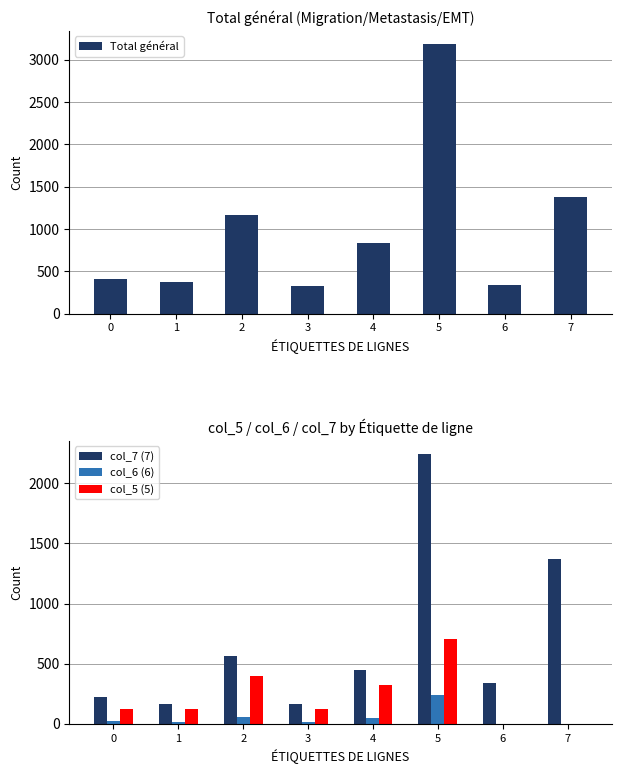

At which category is the sum across all series the highest?

5